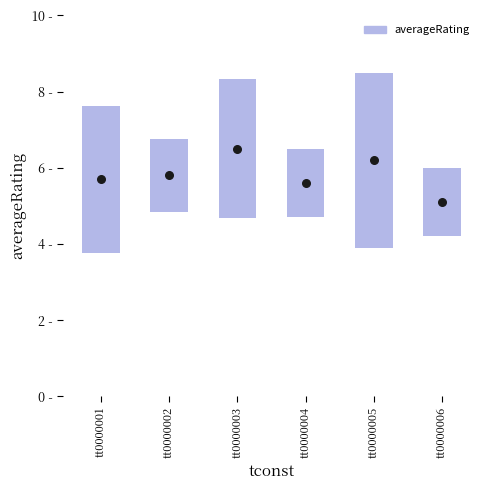

Between tt0000003 and tt0000001, which is larger?

tt0000003